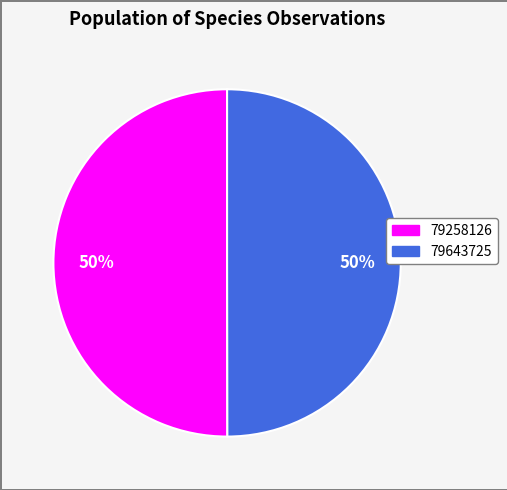

How many segments does this pie chart have?

2